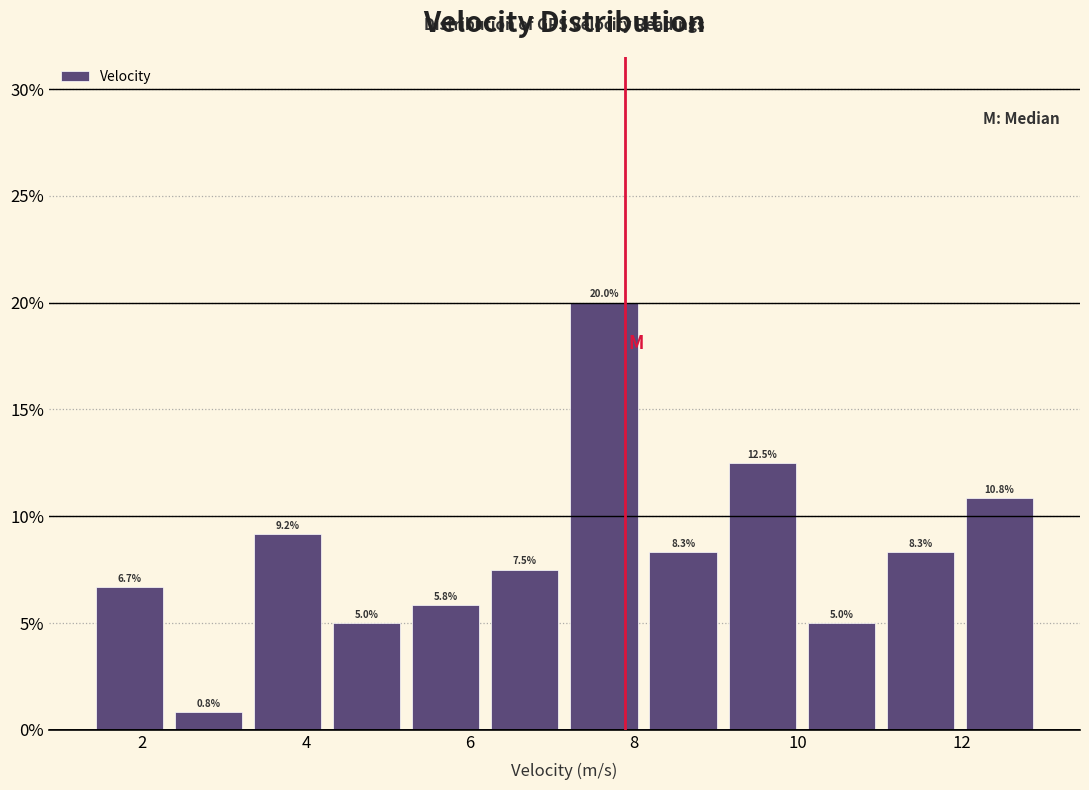

How tall is the bar that spans 8.2 to 9.0 on the x-axis? The bar edges are not printed on the chart, so give them approximately, as read against the axis.

8.3